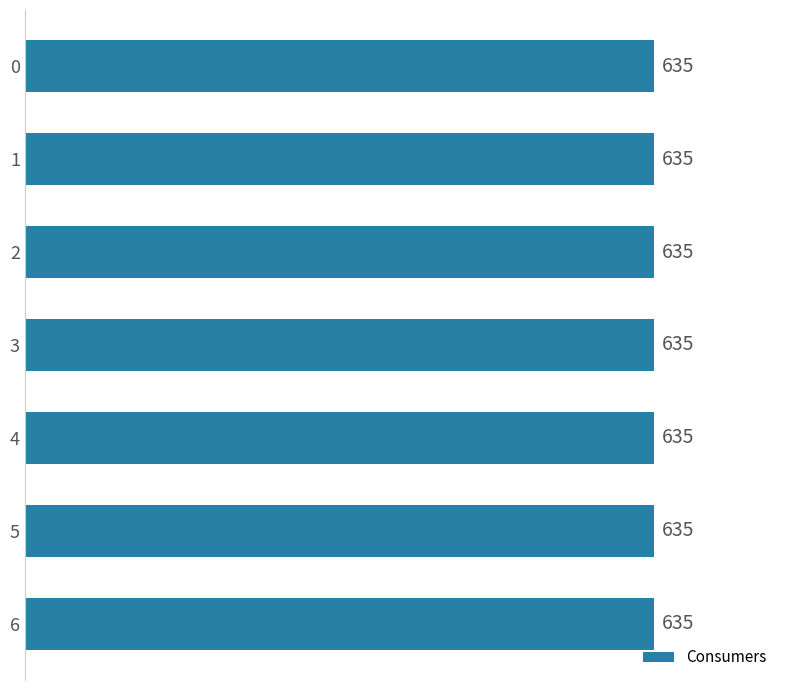

Between 0 and 5, which series saw the biggest shift?

Consumers